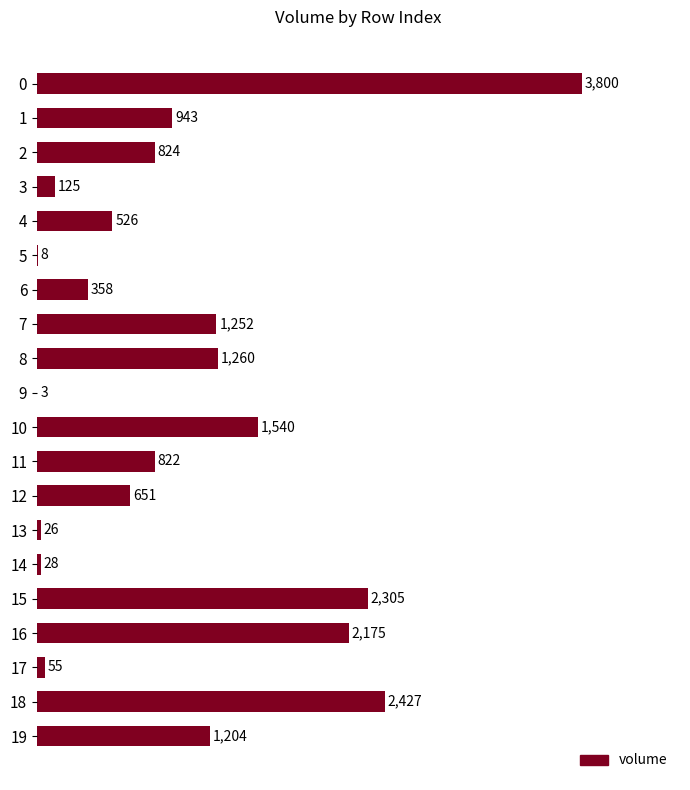

The value at 12 is 651.0. True or false?

True